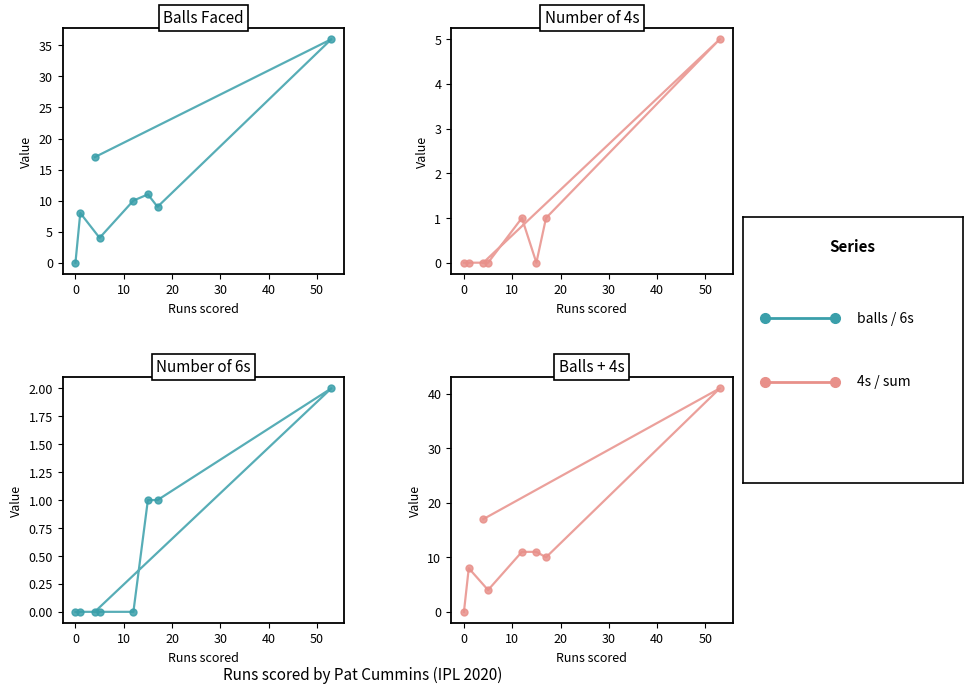

Reading left to right, transcribe all the data shown in this chart.

Balls Faced: 0	8	4	10	11	9	36	17
Number of 4s: 0	0	0	1	0	1	5	0
Number of 6s: 0	0	0	0	1	1	2	0
Balls + 4s: 0	8	4	11	11	10	41	17